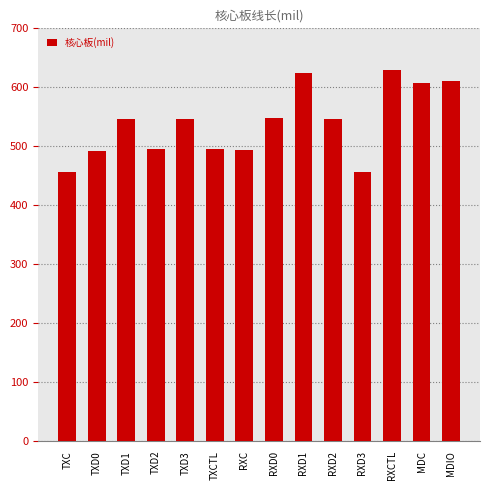

What is the average value?

539.0